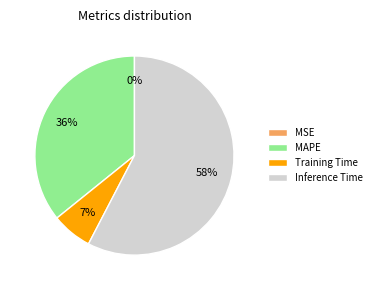

The Training Time slice represents 7% of the pie. True or false?

True